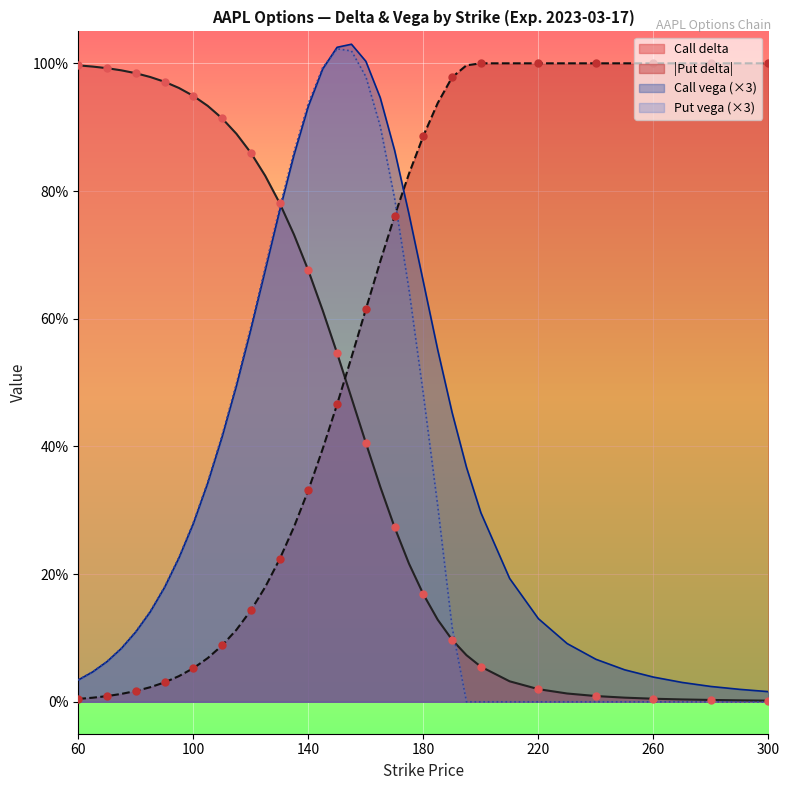

Which series contains the highest Y value?

Put delta